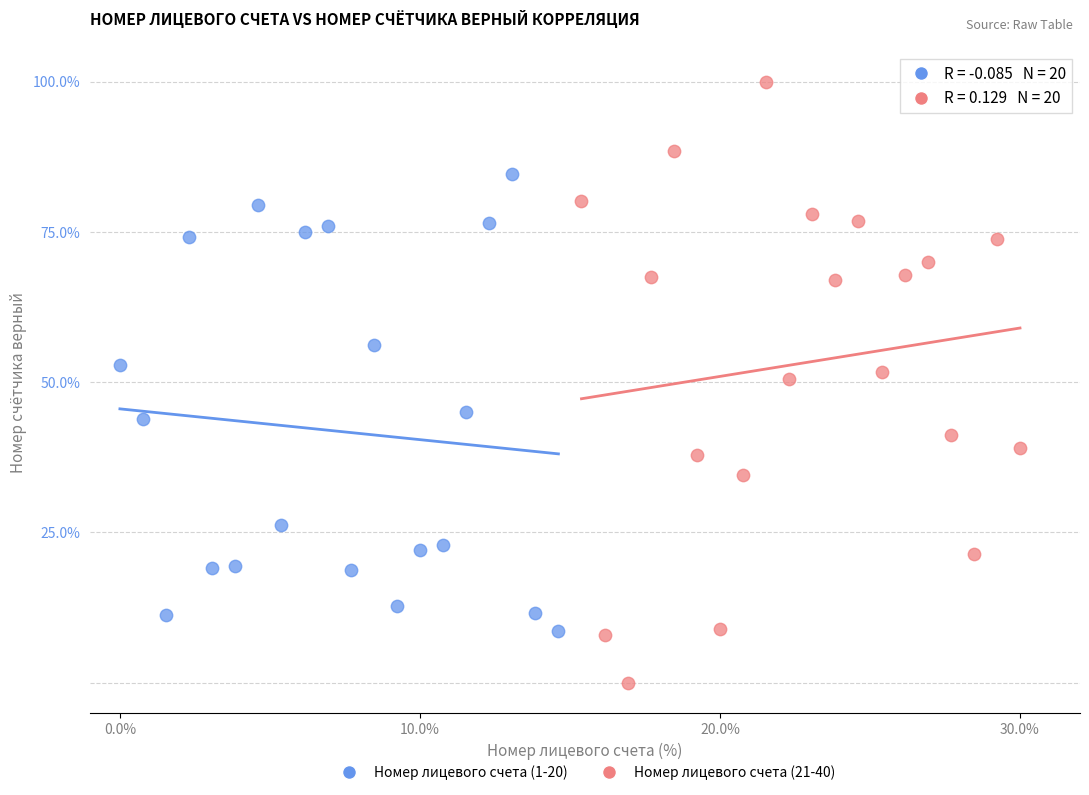

Which series reaches the maximum Y coordinate?

Номер лицевого счета (21-40)